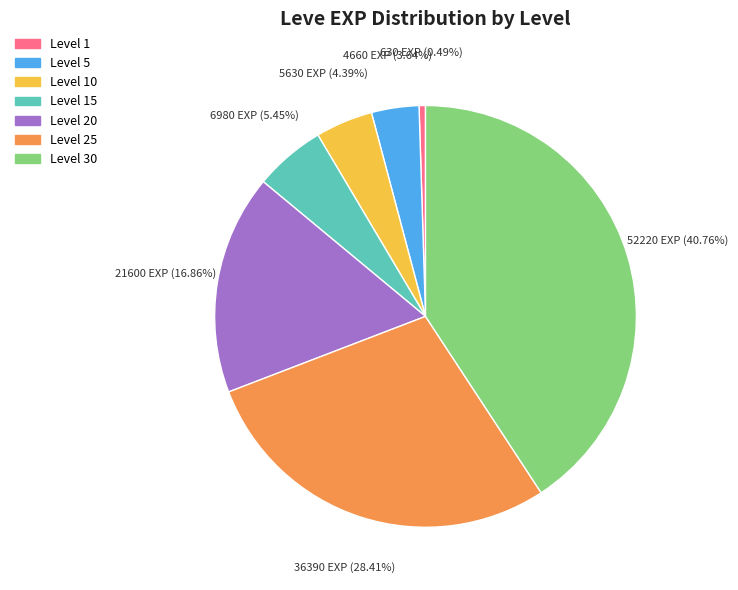

How many slices are in this pie chart?

7